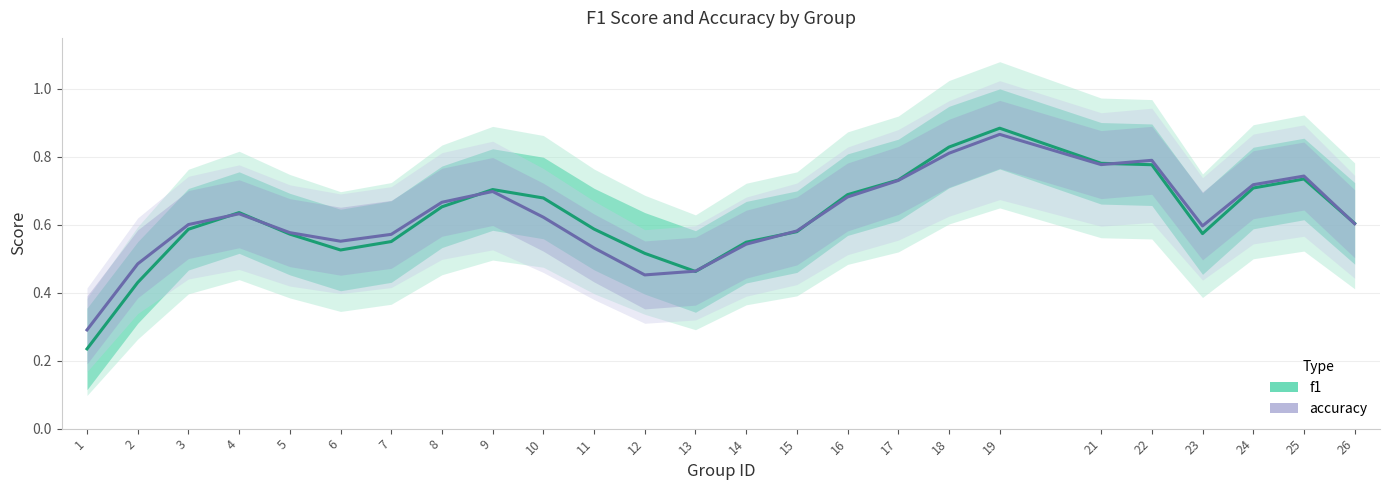

What is the total value across all series at 13?

0.9